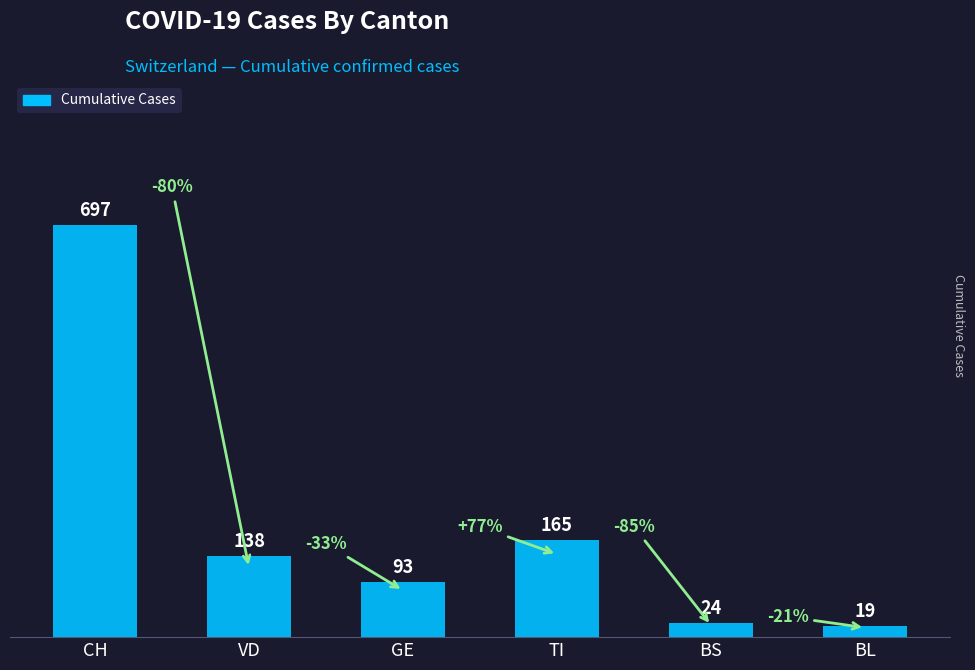

What is the sum of all values?

1136